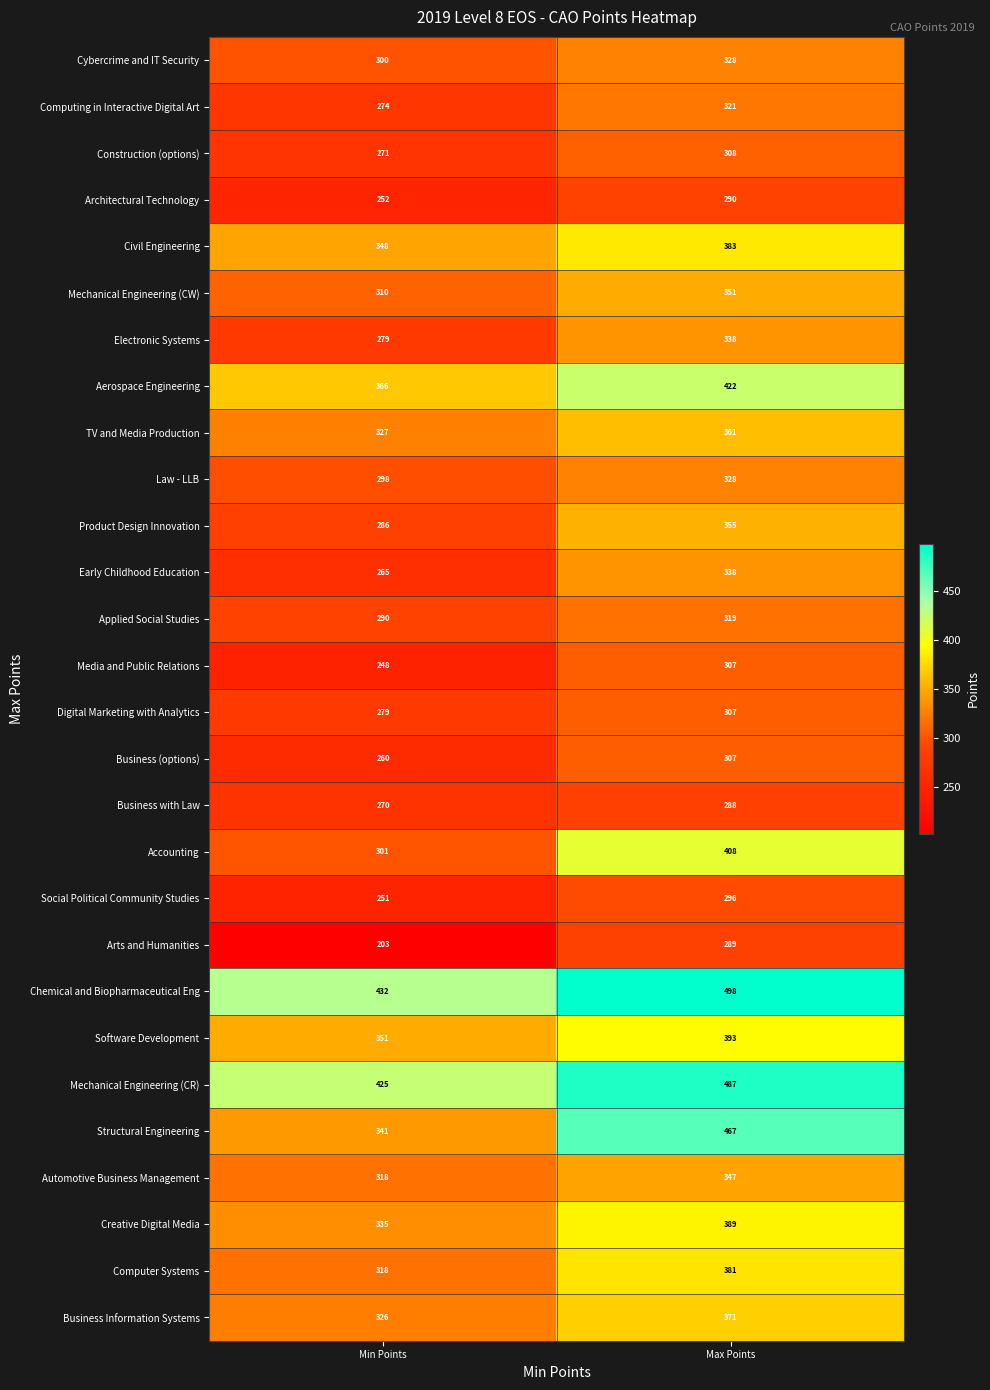

What is the difference between the highest and lowest values at Min Points?

229